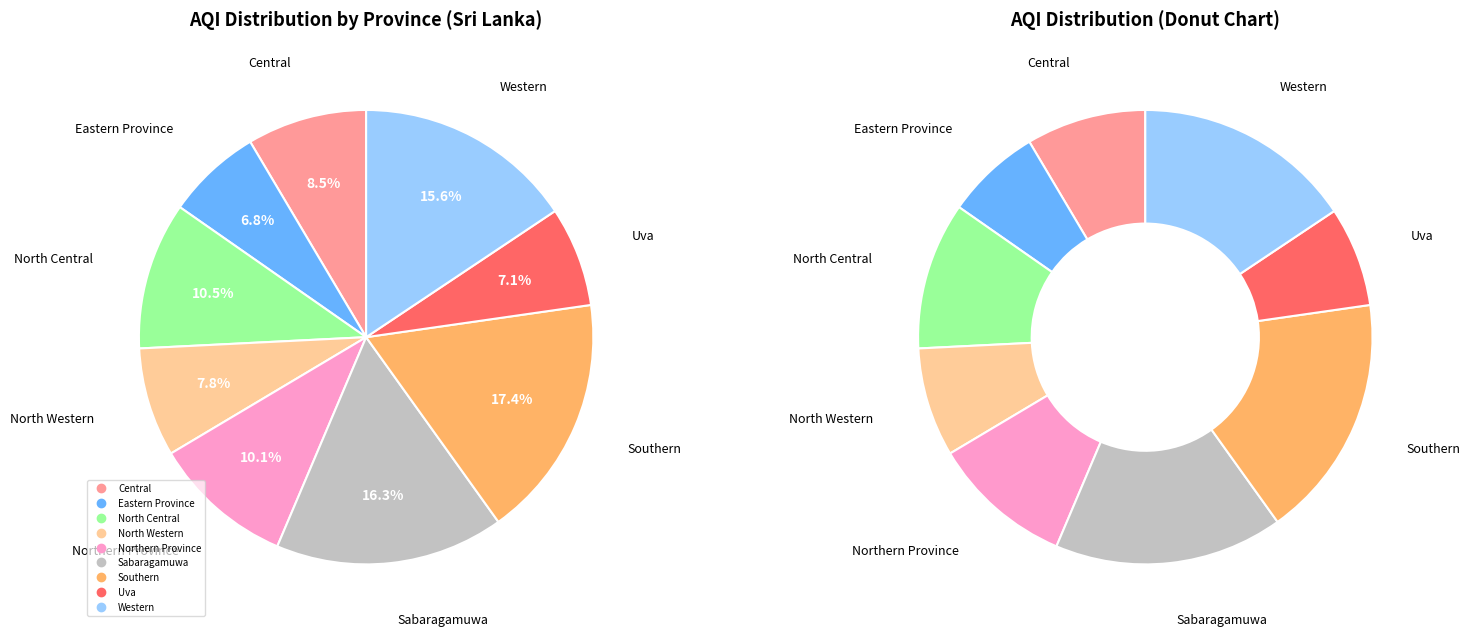

Count the number of slices in the pie.

9